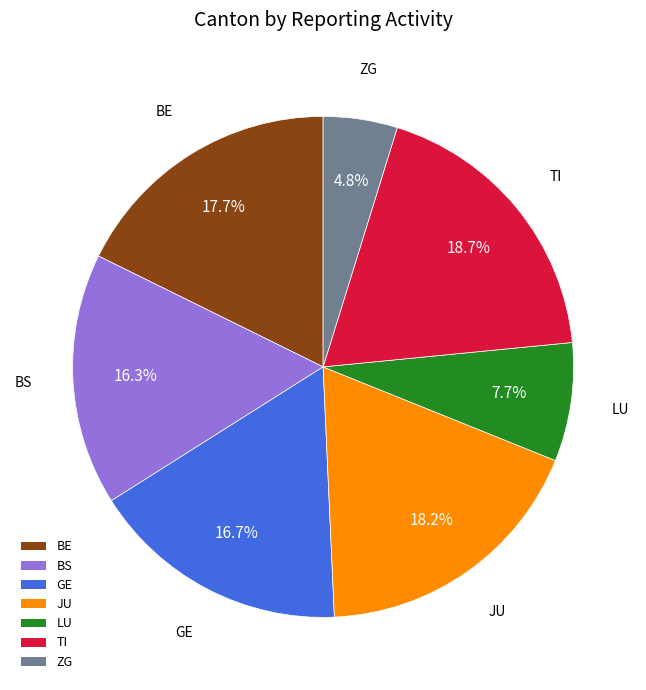

To the nearest percent, what is the difference between the ZG and BE slice percentages?

13%